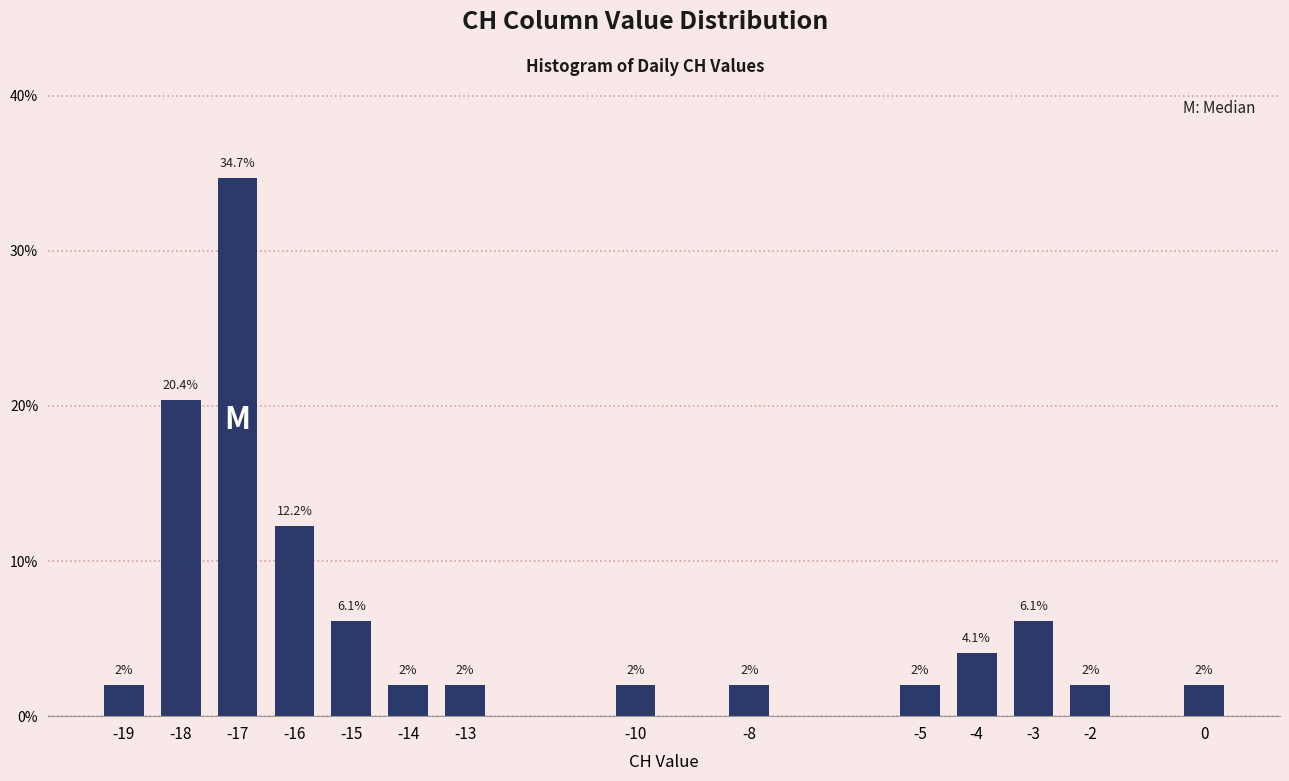

Reading left to right, transcribe all the data shown in this chart.

2.0	20.4	34.7	12.2	6.1	2.0	2.0	2.0	2.0	2.0	4.1	6.1	2.0	2.0